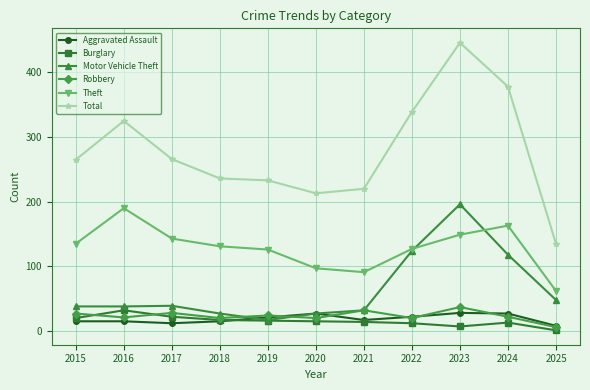

Rank the series by their maximum value, from lowest to highest.

Aggravated Assault, Burglary, Robbery, Theft, Motor Vehicle Theft, Total